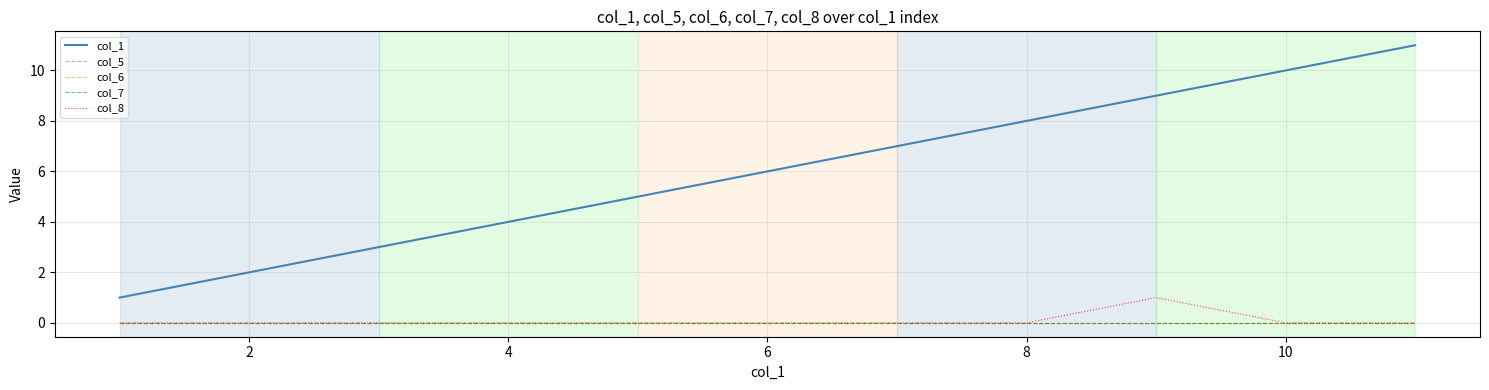

Is this an area chart (filled region under the line)?

No